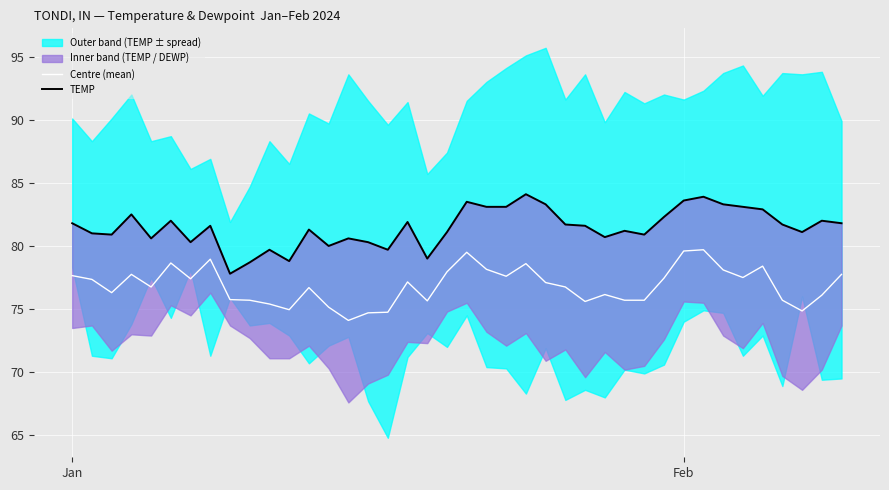

True or false: Centre (mean) and TEMP cross at least once.

False